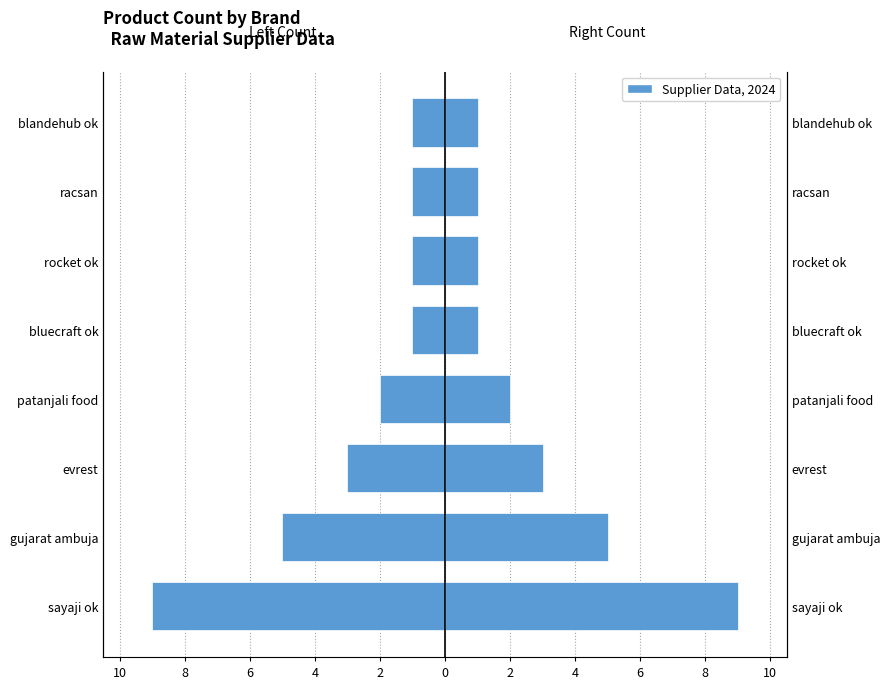

Reading left to right, extract all data points from this chart.

Product Count (Left): -9	-5	-3	-2	-1	-1	-1	-1
Product Count: 9	5	3	2	1	1	1	1